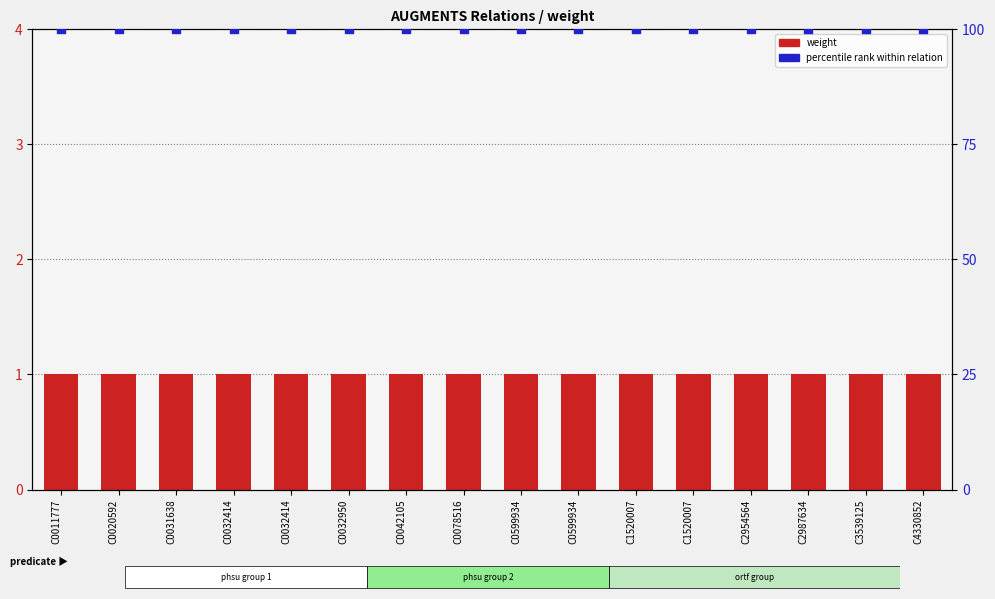

At which category is the sum across all series the highest?

C0011777